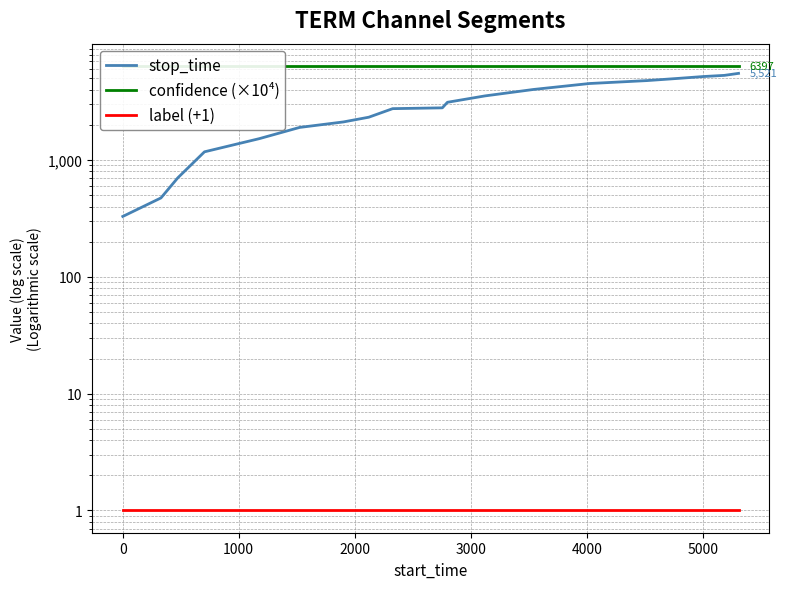

True or false: label (+1) and stop_time intersect in this chart.

False